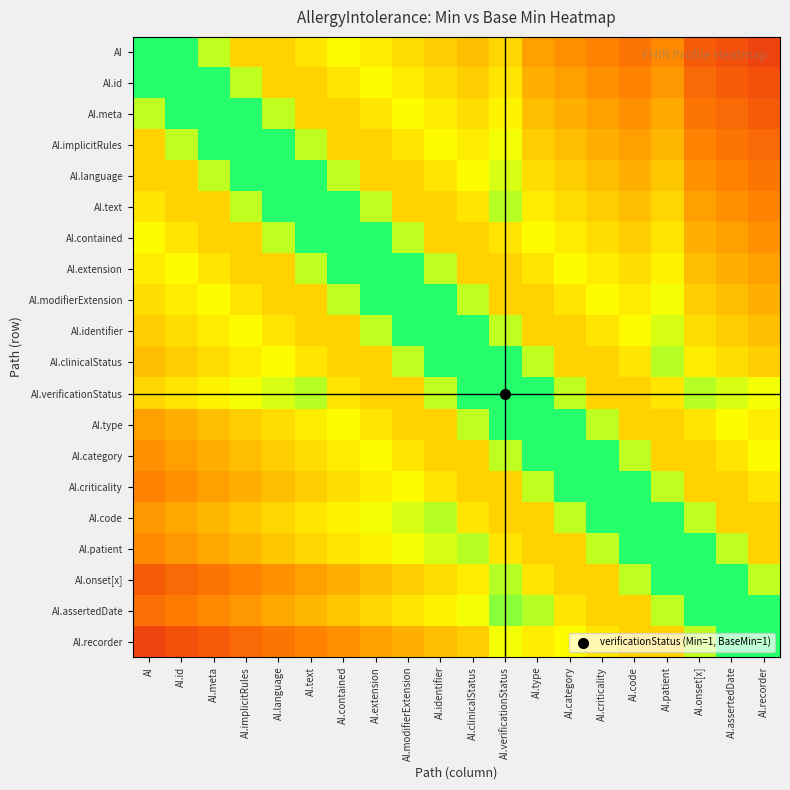

At how many categories does at least one series exceed 0?

20